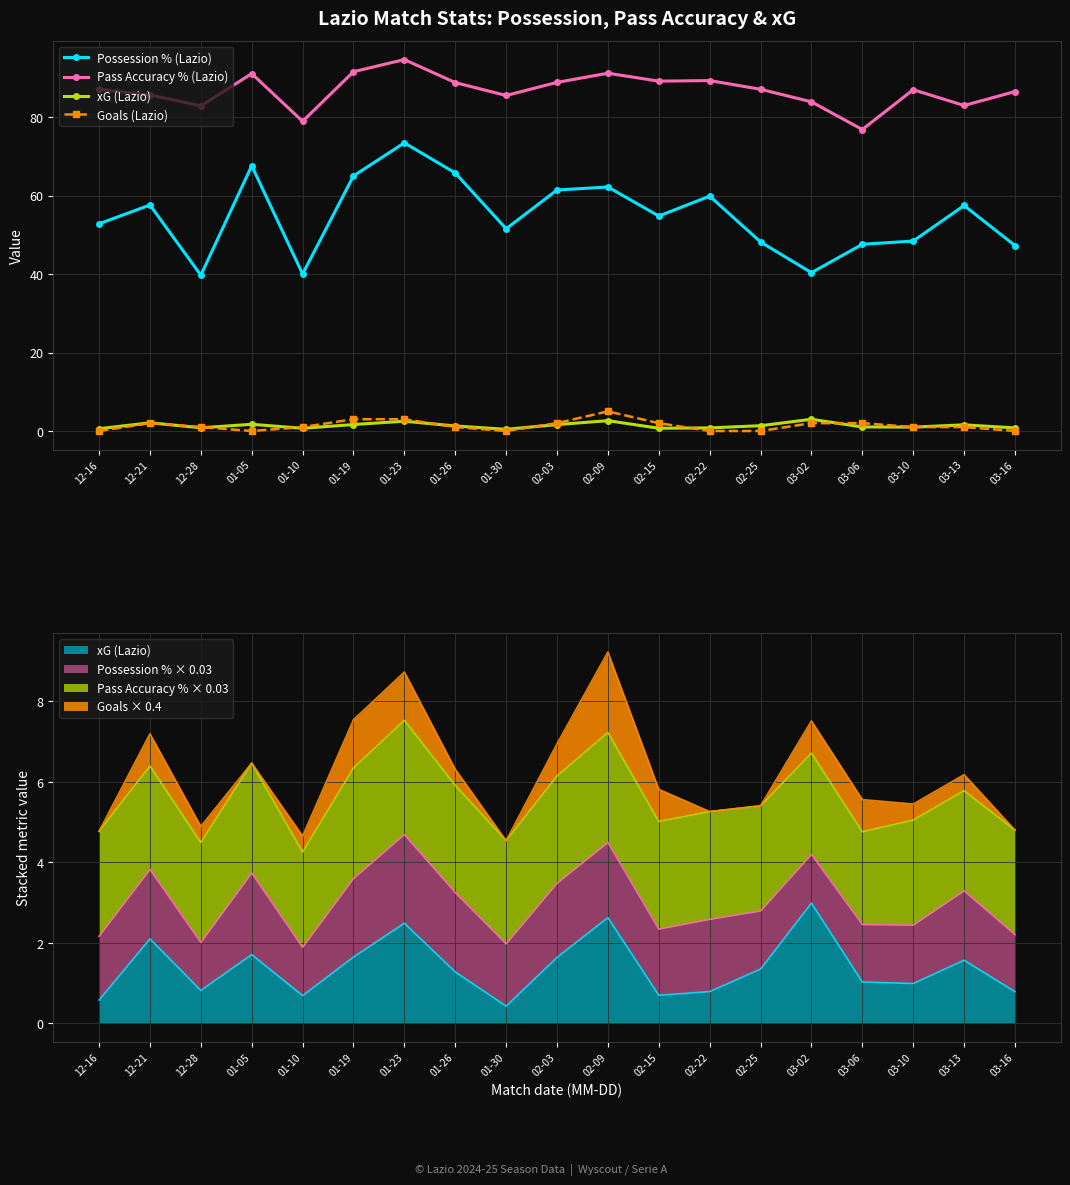

Which category has the lowest value in the xG (Lazio) series?

01-30